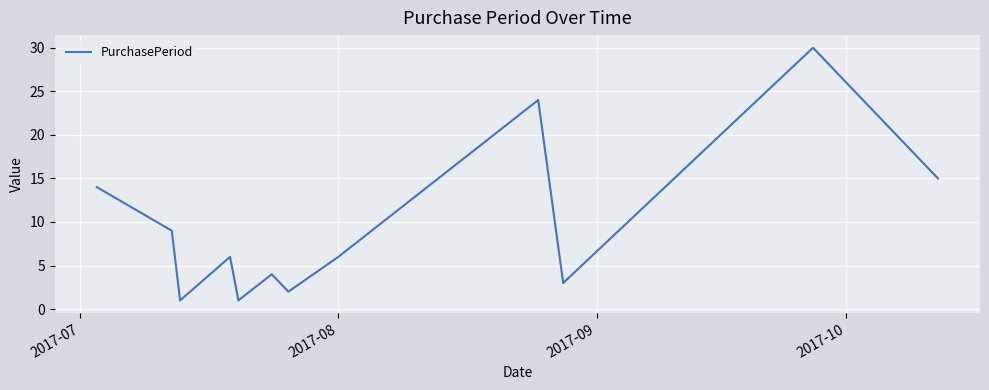

Does the chart display data point markers on the line(s)?

No